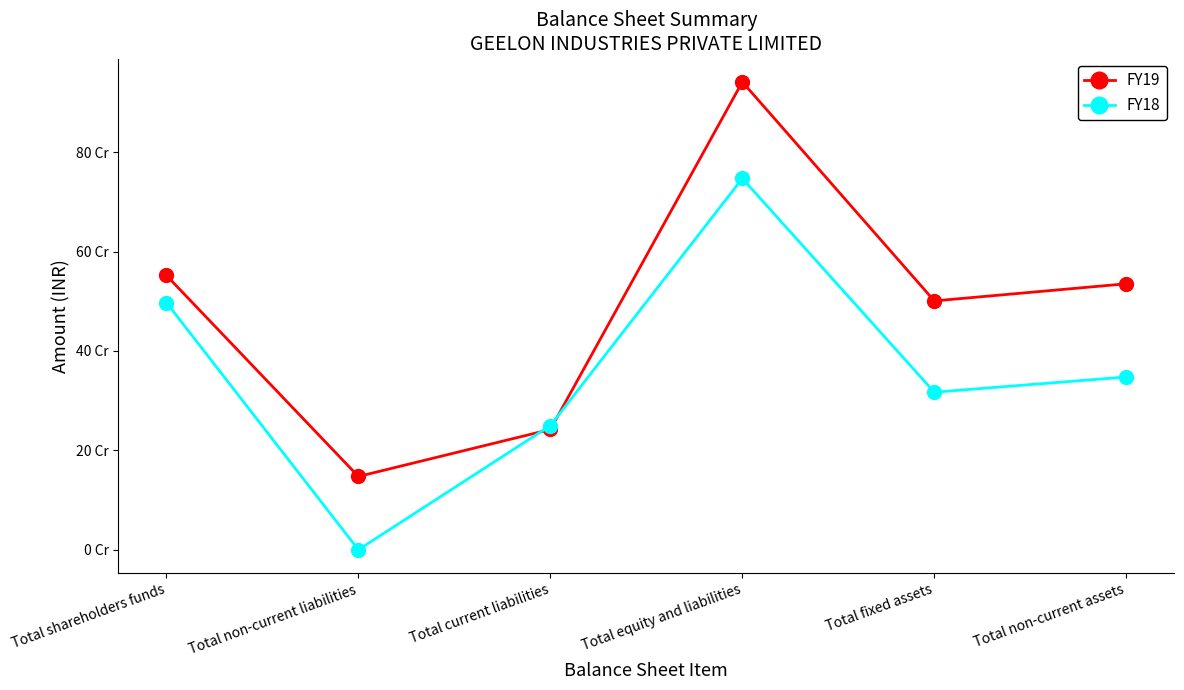

Which series has the largest total across all categories?

FY19